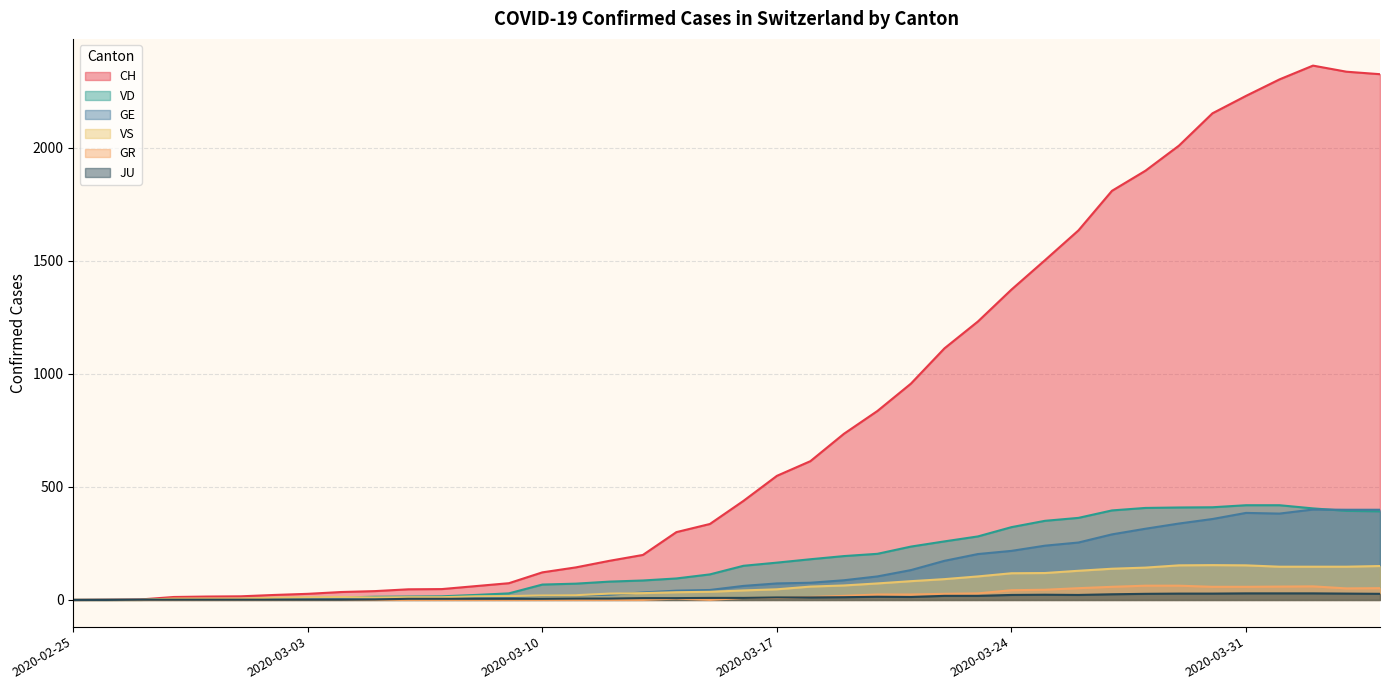

What is the highest value of the JU series?

29